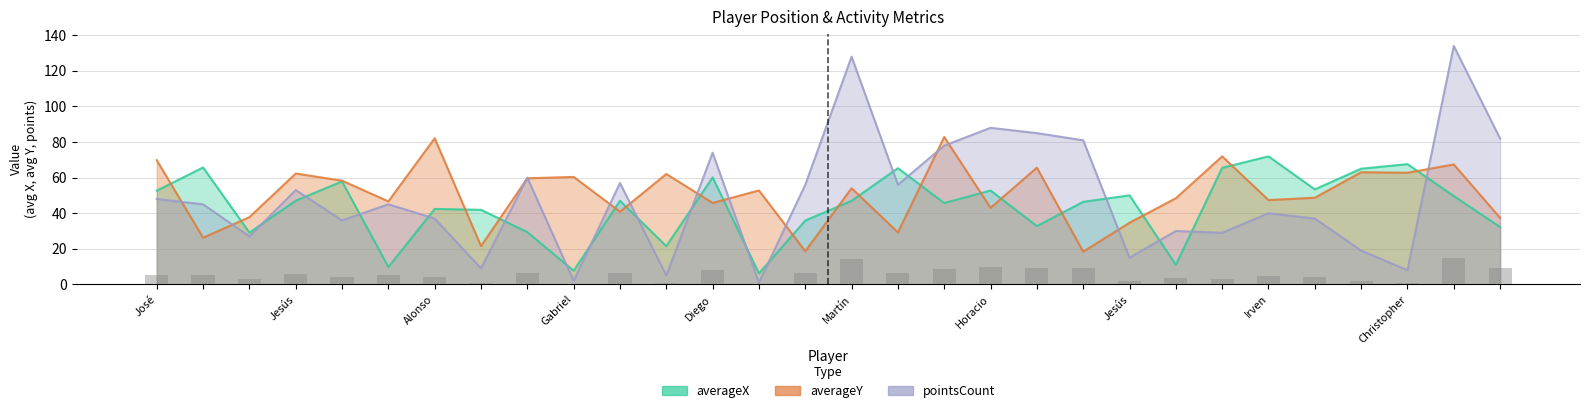

Does the chart contain any negative values?

No